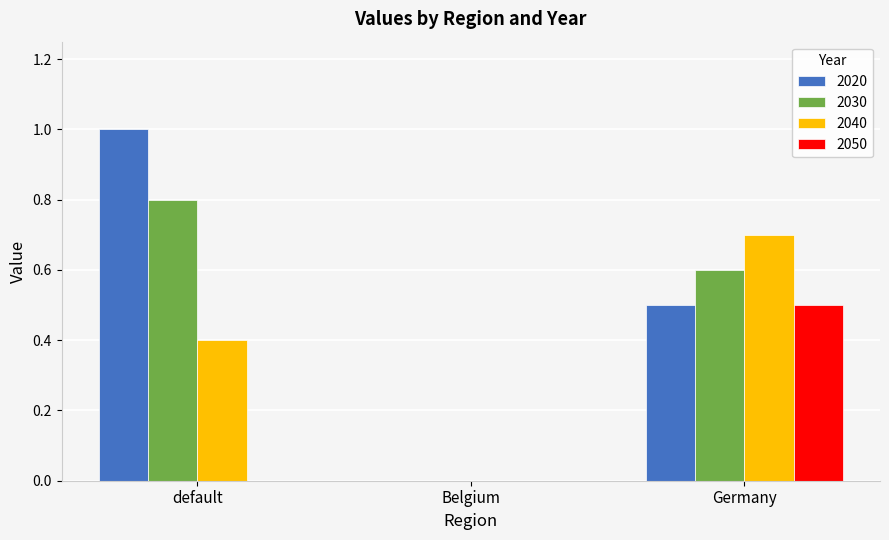

How many values in 2020 are above zero?

2